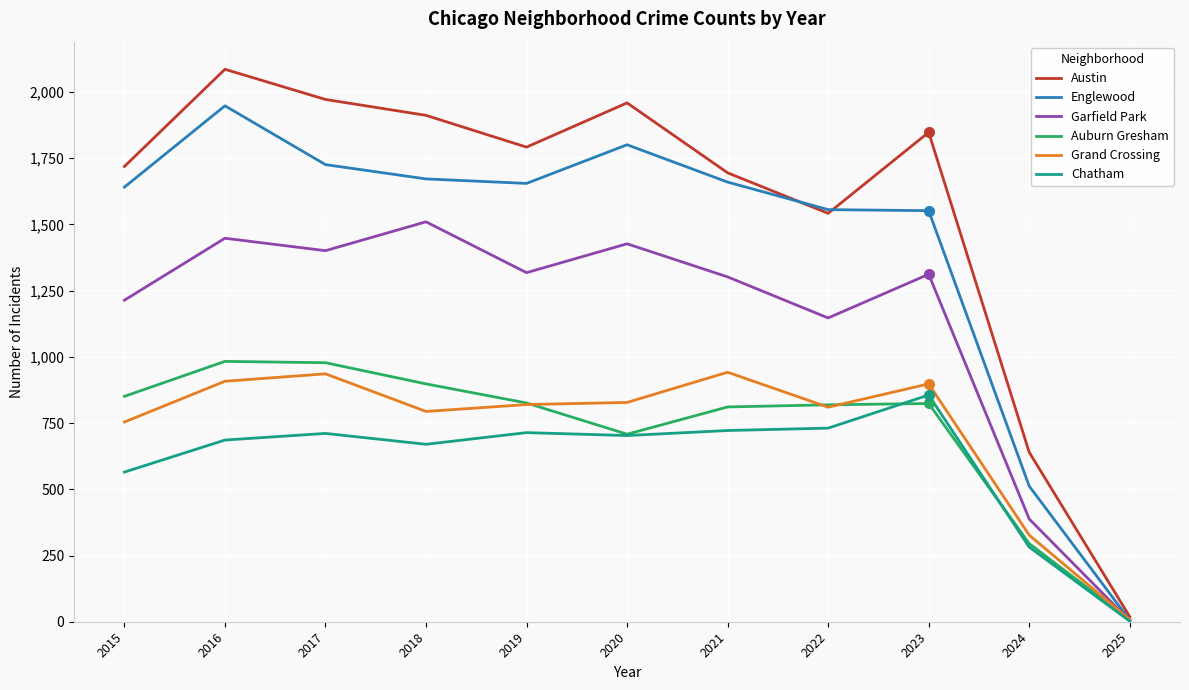

The value of Chatham at 2016 is 392. True or false?

False